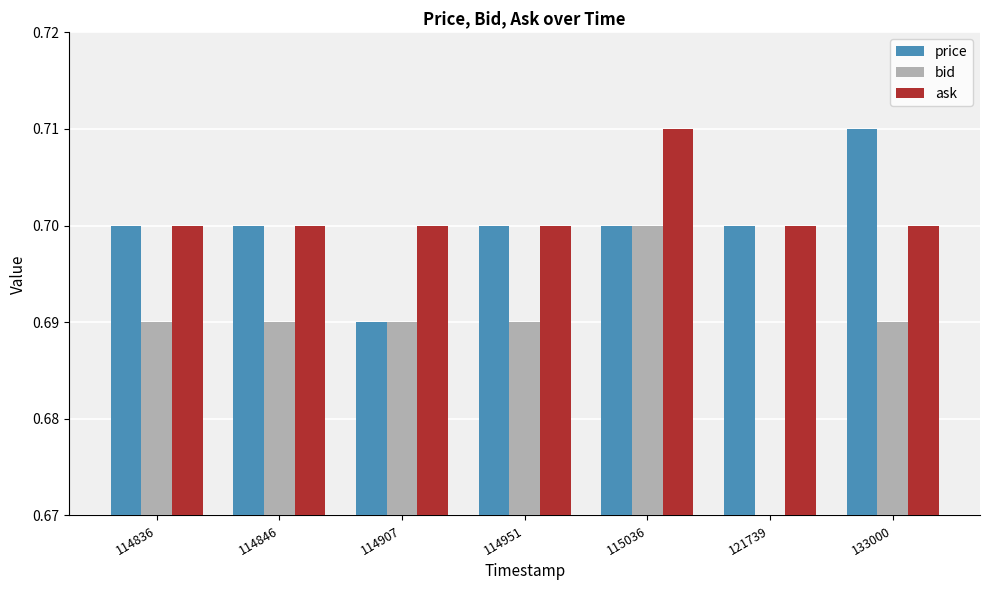

Count the ask values in the range 0 to 1.

7